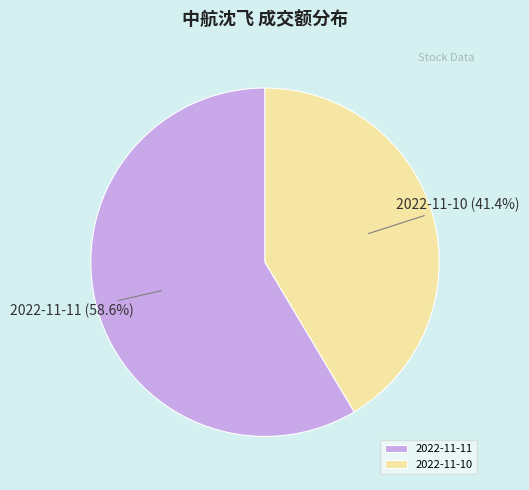

To the nearest percent, what is the difference between the largest and smallest slice percentages?

17%